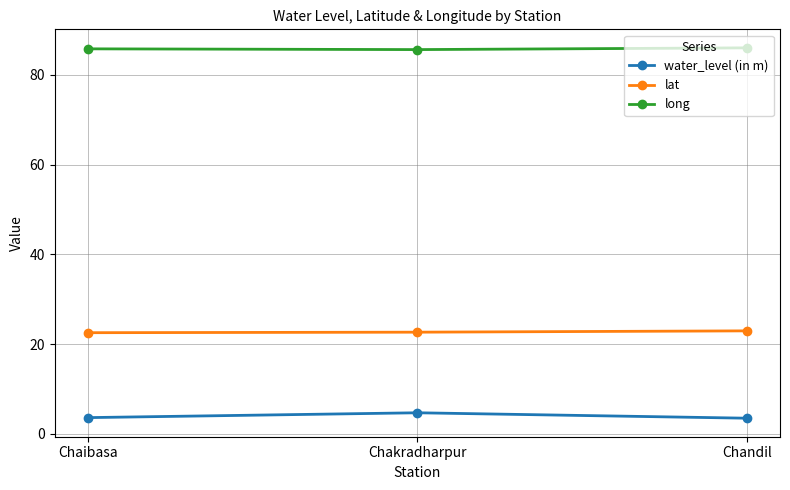

Is the value of long at Chandil greater than the value of lat at Chakradharpur?

Yes